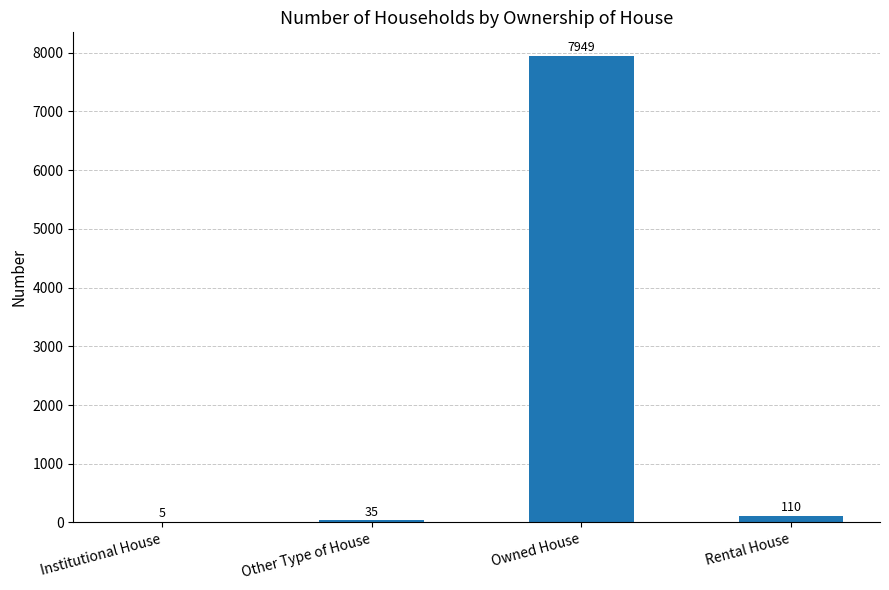

What is the sum of all values?

8099